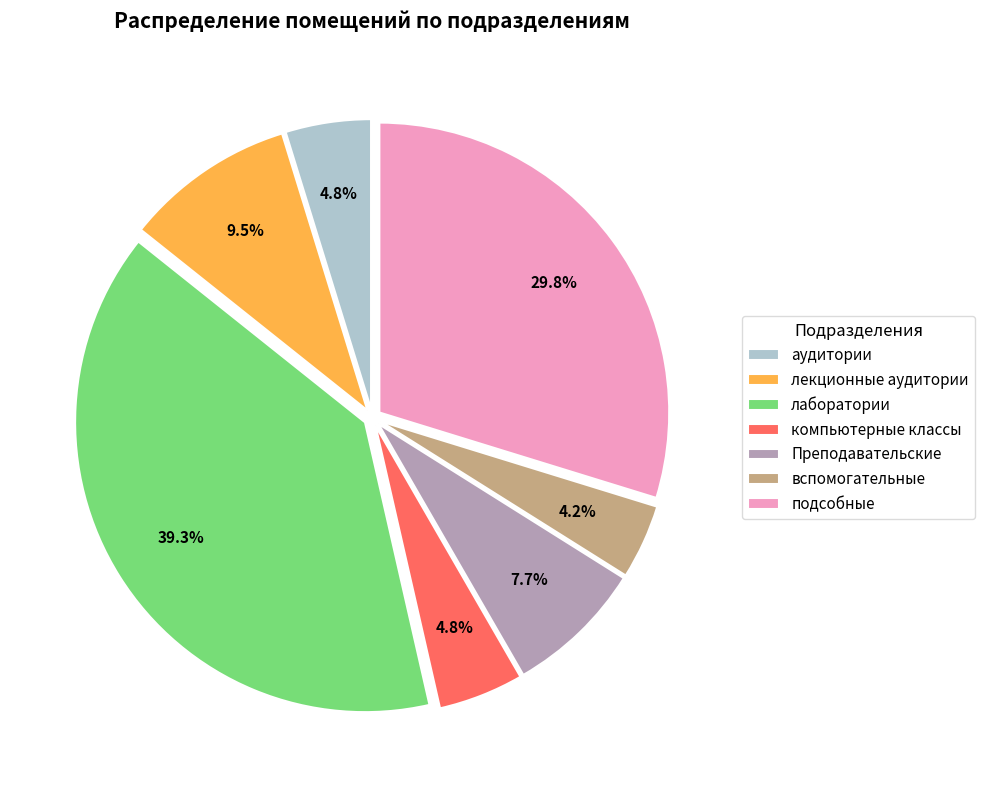

What is the largest slice in the pie chart?

лаборатории